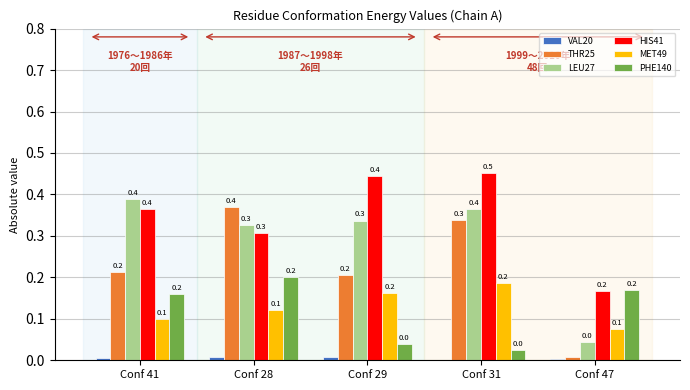

What is the maximum value shown in the chart?

0.5